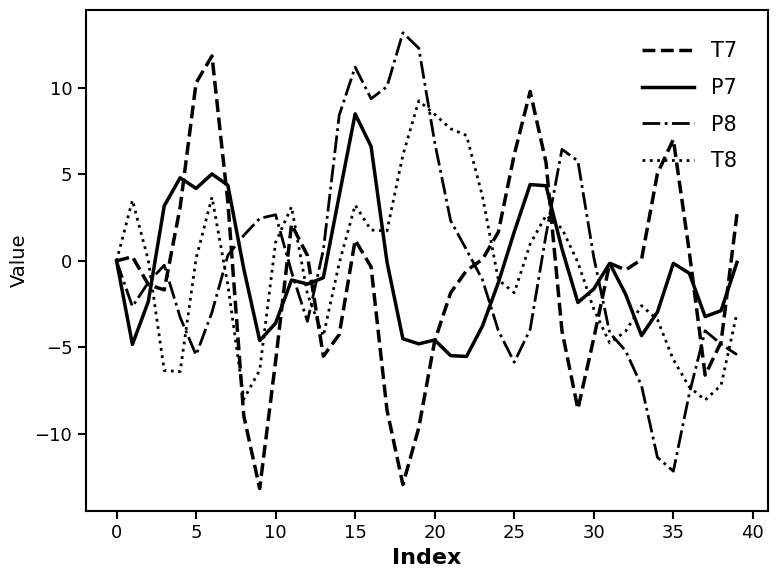

What is the maximum value shown in the chart?

13.2